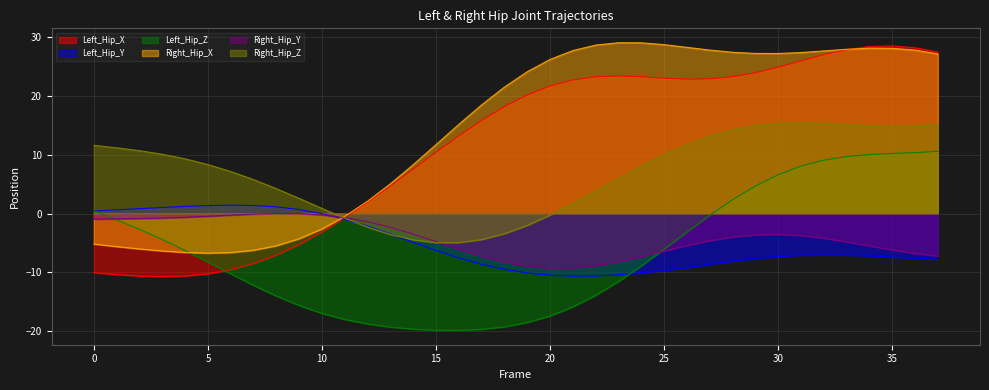

List the labels in order of Right_Hip_X value, largest first.

23, 24, 25, 22, 26, 34, 35, 33, 27, 36, 21, 32, 28, 31, 29, 30, 37, 20, 19, 18, 17, 16, 15, 14, 13, 12, 11, 10, 9, 0, 8, 1, 2, 7, 3, 4, 6, 5